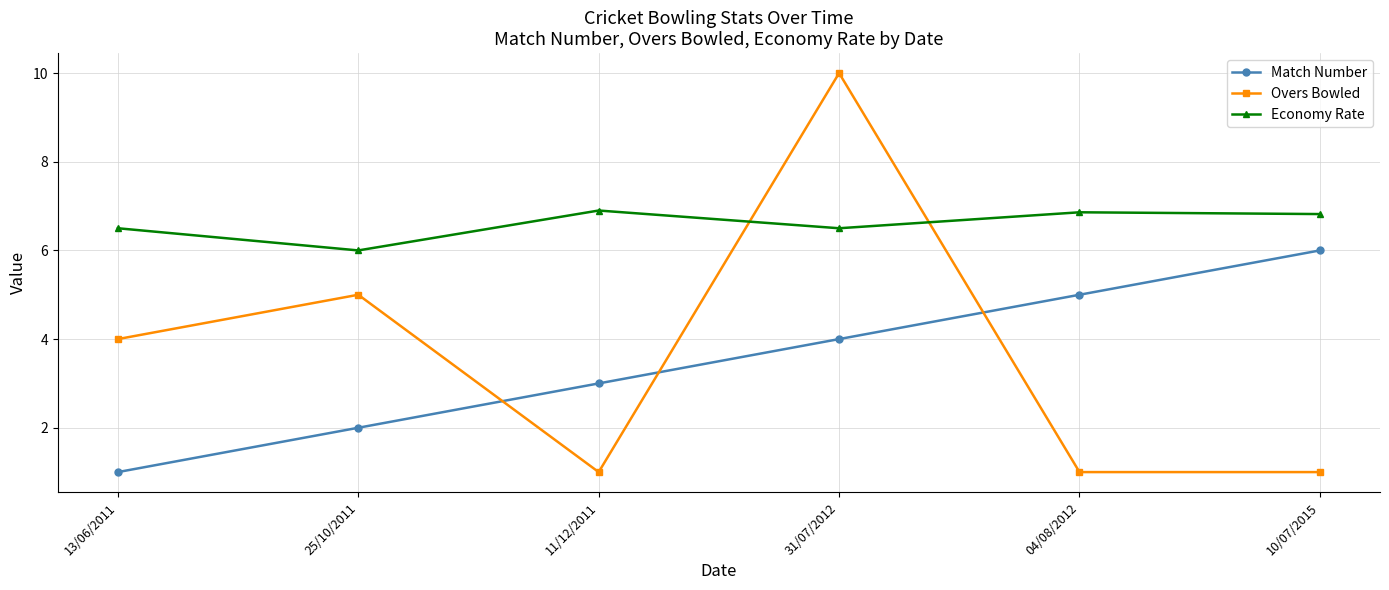

How many times do Overs Bowled and Economy Rate cross each other?

2